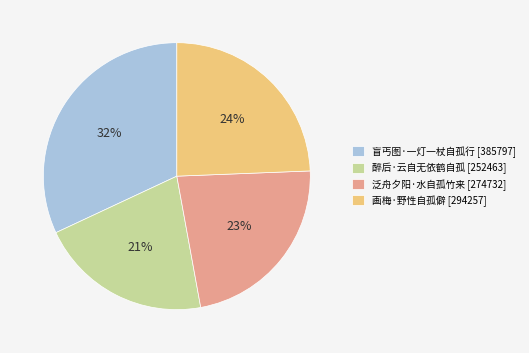

Rank the categories by value from lowest to highest.

醉后·云自无依鹤自孤, 泛舟夕阳·水自孤竹来, 画梅·野性自孤僻, 盲丐图·一灯一杖自孤行